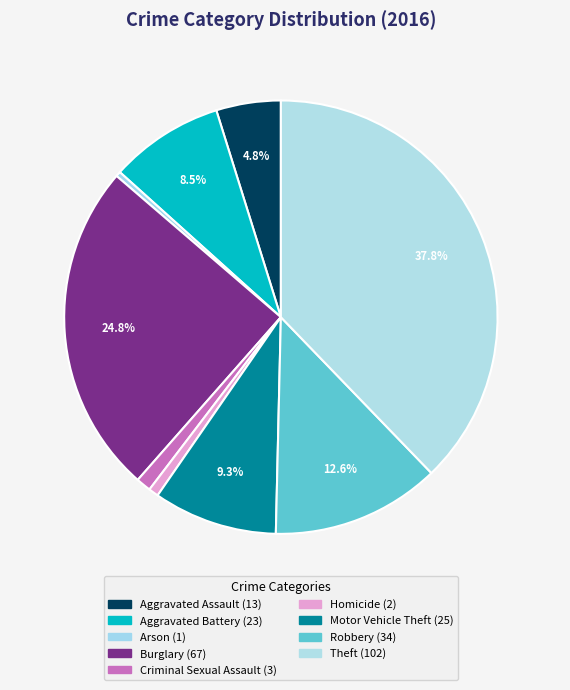

What portion of the pie excludes Theft?

62.2%